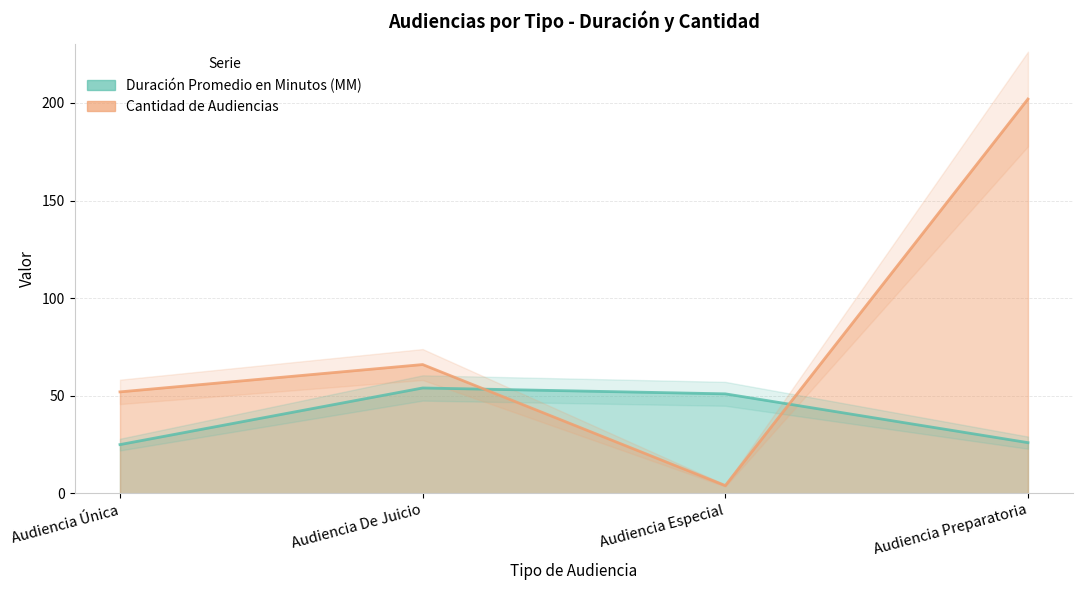

At how many categories does at least one series exceed 12?

4